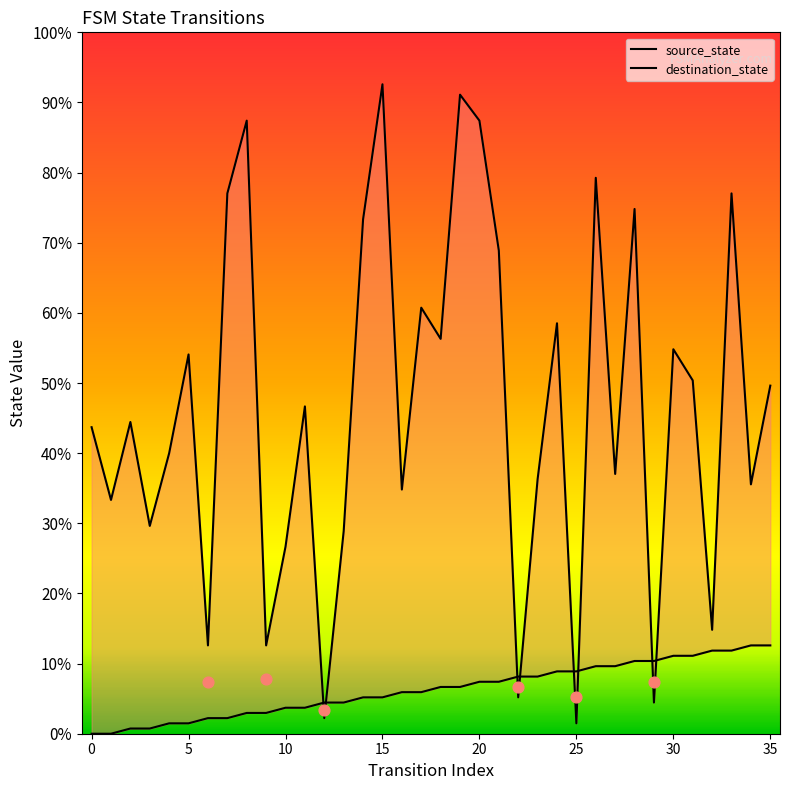

What are all the series names shown in the legend?

source_state, destination_state